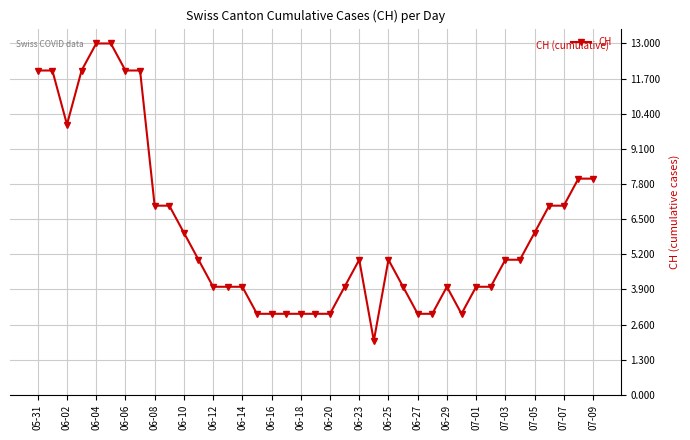

What is the value of the 17th point from the left?

3